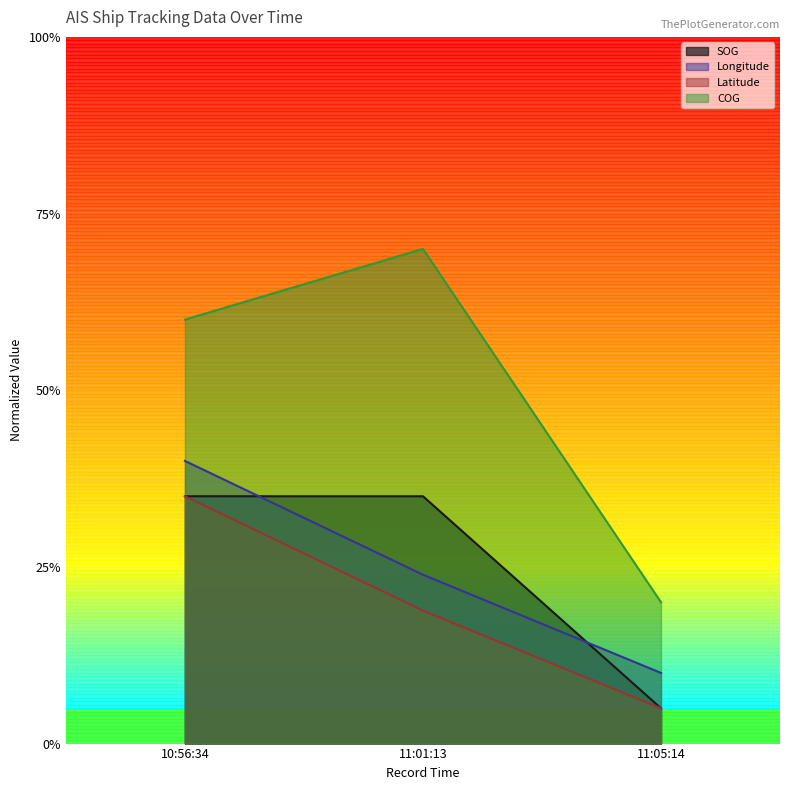

Which label corresponds to the smallest value in the chart?

11:05:14